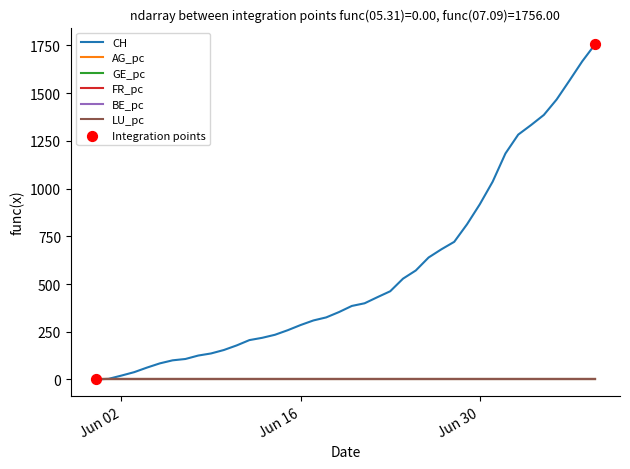

Which series has the largest total across all categories?

CH